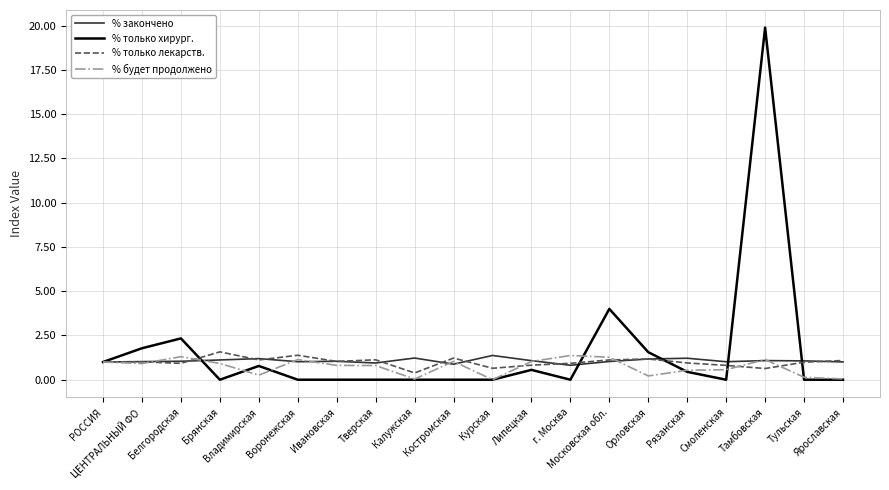

Which series has the largest range (max minus min)?

% только хирург.